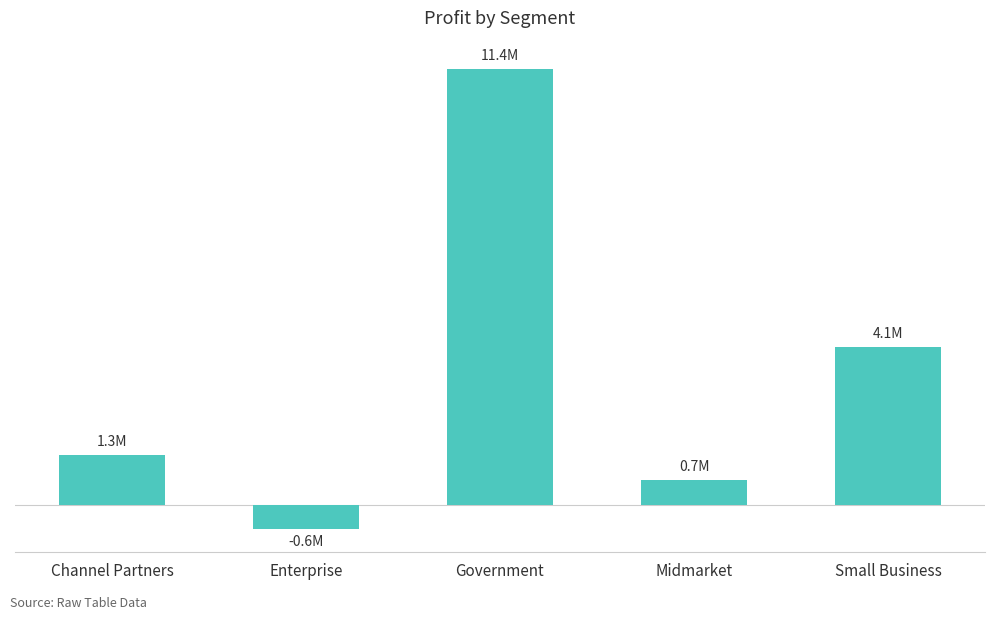

Reading left to right, extract all data points from this chart.

Channel Partners=1316803.1	Enterprise=-614545.6	Government=11388173.2	Midmarket=660103.1	Small Business=4143168.5